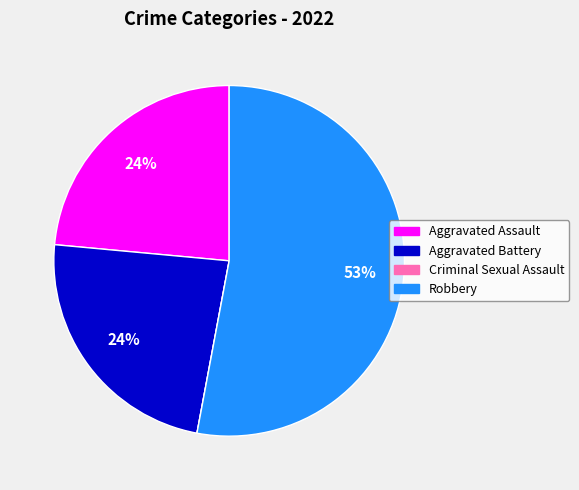

Does any single category account for the majority?

Yes